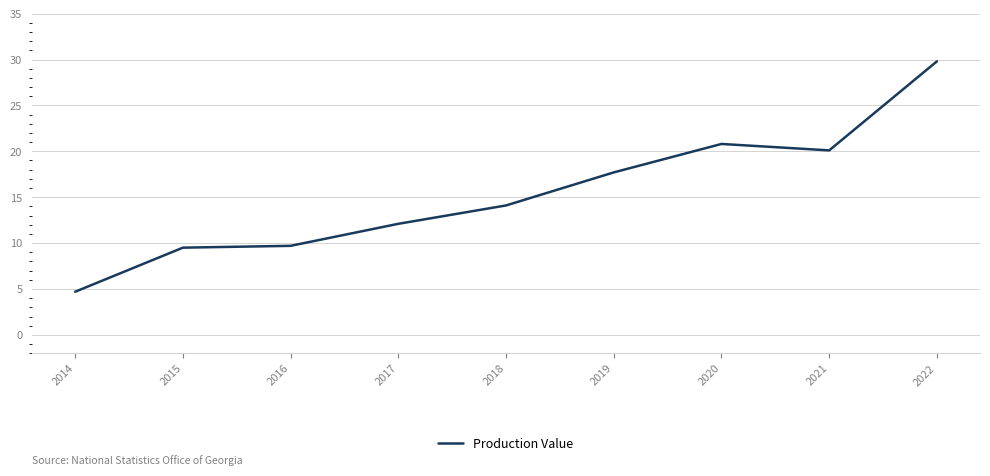

At which label is the value closest to 17?

2019